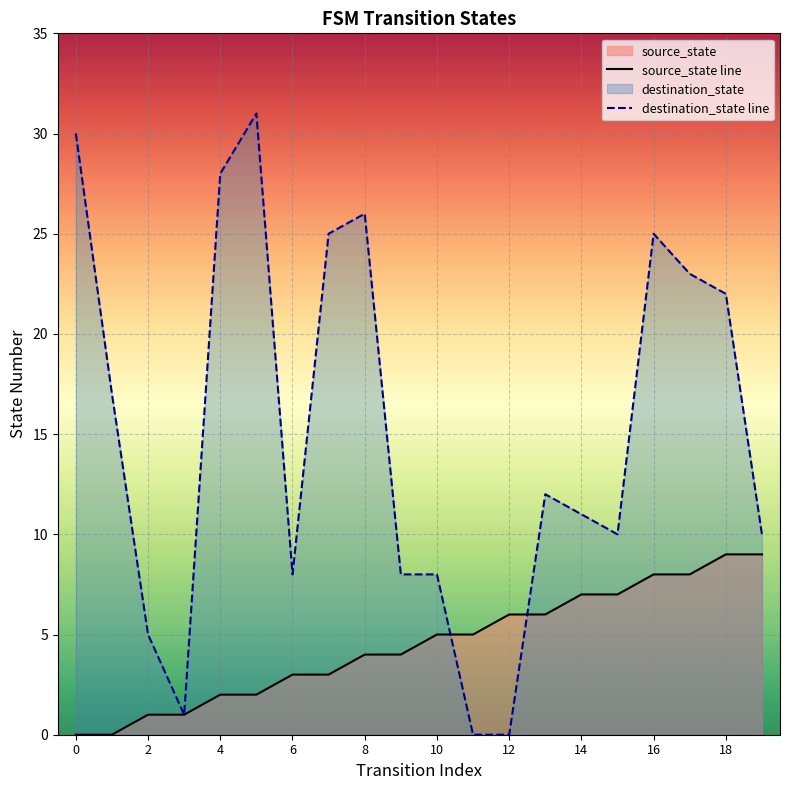

What is the difference between the second highest and second lowest values in the source_state series?

9